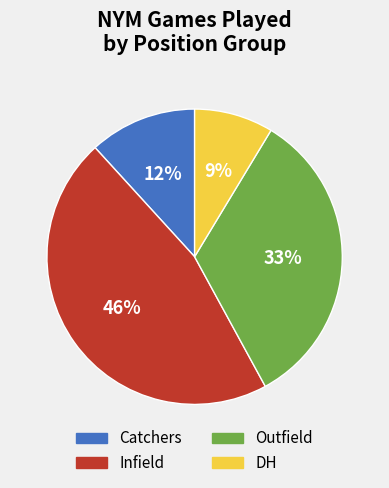

Count the number of slices in the pie.

4